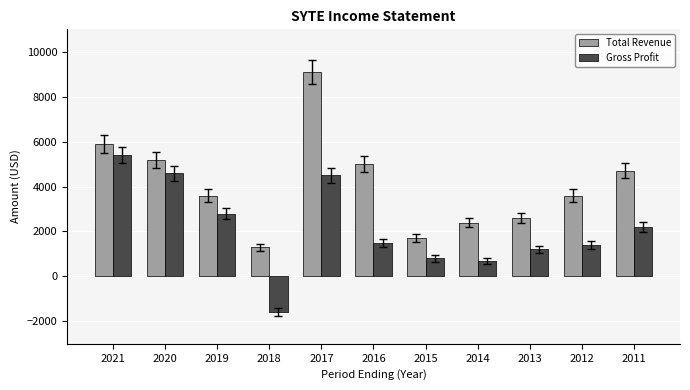

At 2012, list the series in order from largest to smallest.

Total Revenue, Gross Profit